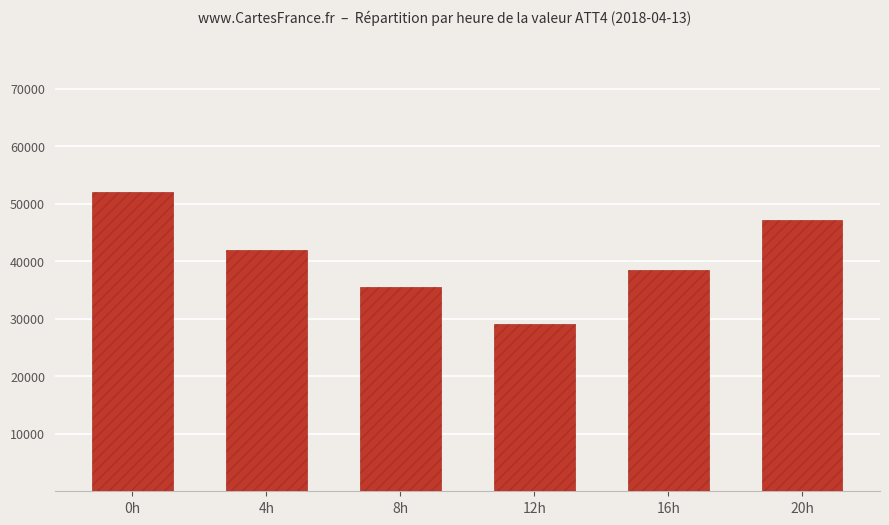

Which label corresponds to the smallest value in the chart?

12h